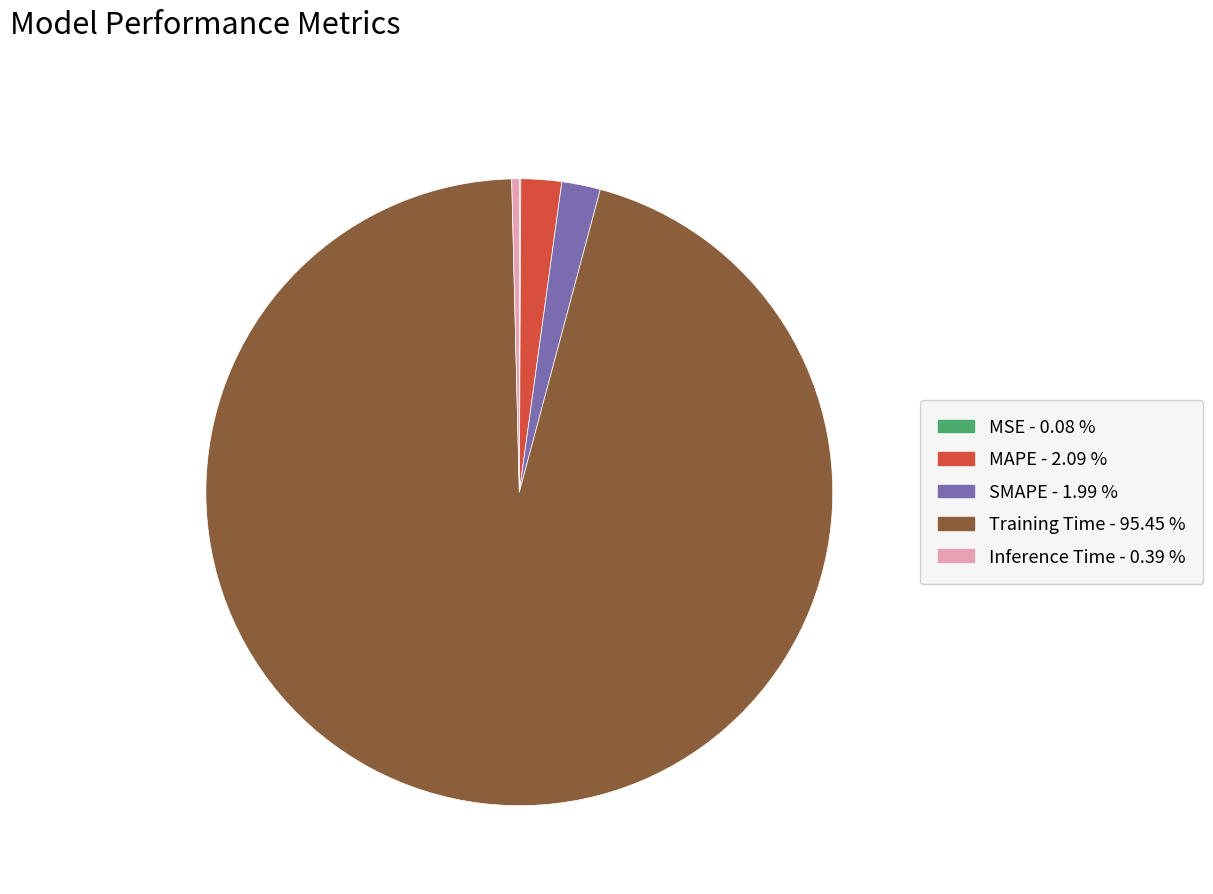

Which has a higher value, SMAPE - 1.99 % or Inference Time - 0.39 %?

SMAPE - 1.99 %